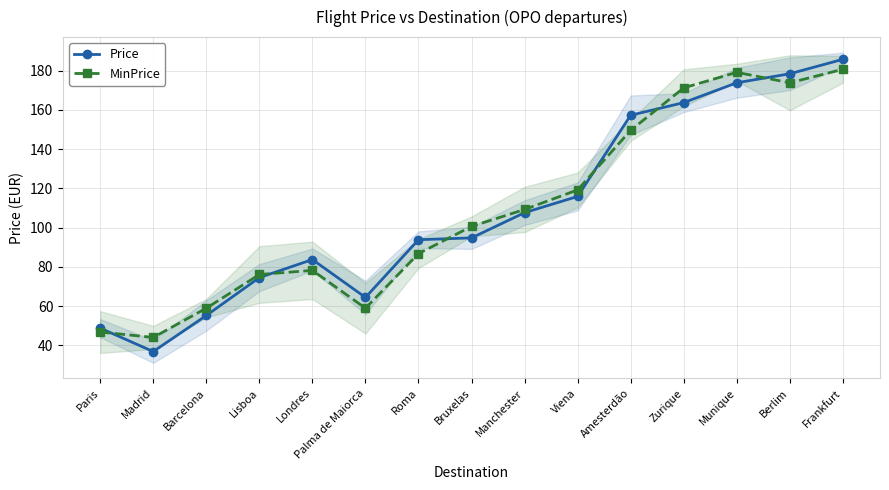

Does the chart display data point markers on the line(s)?

Yes